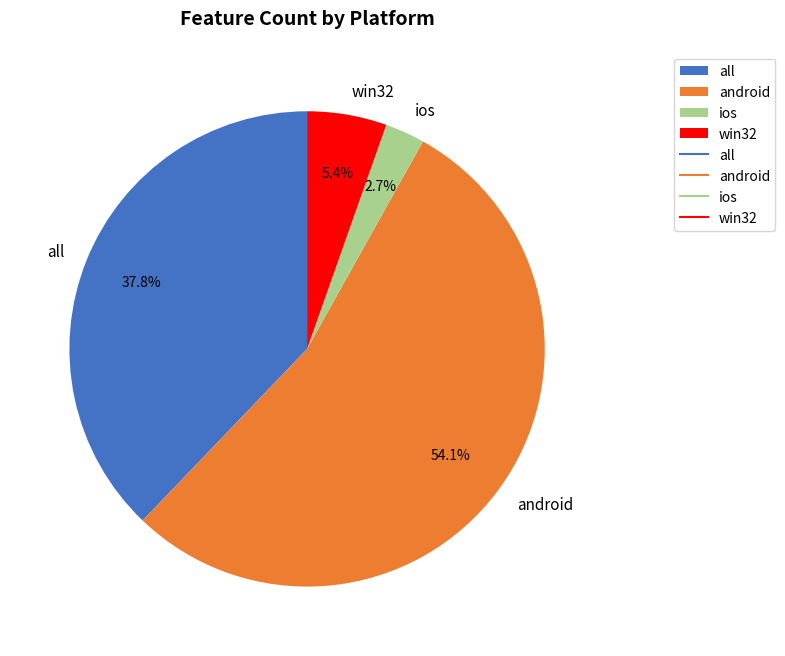

How much of the chart is everything except ios?

97.3%